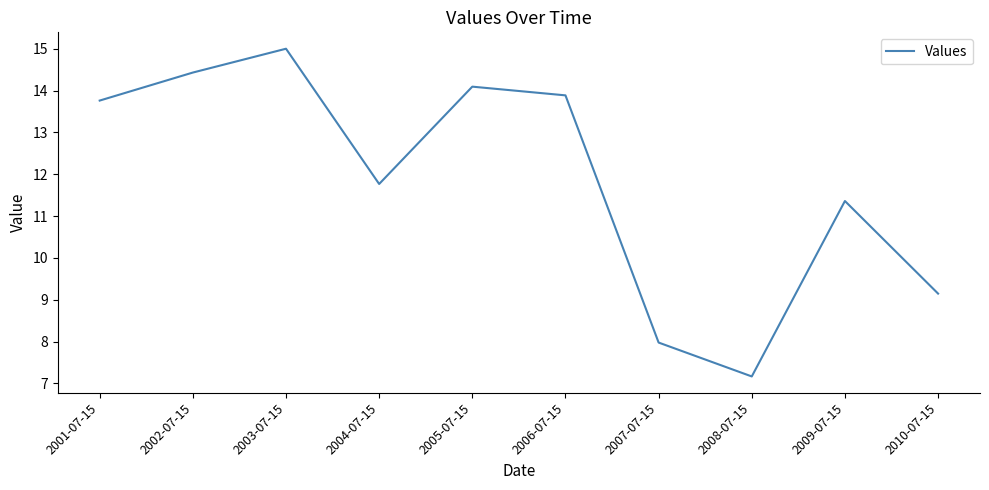

What is the ratio of the value at 2005-07-15 to the value at 2008-07-15?

2.0